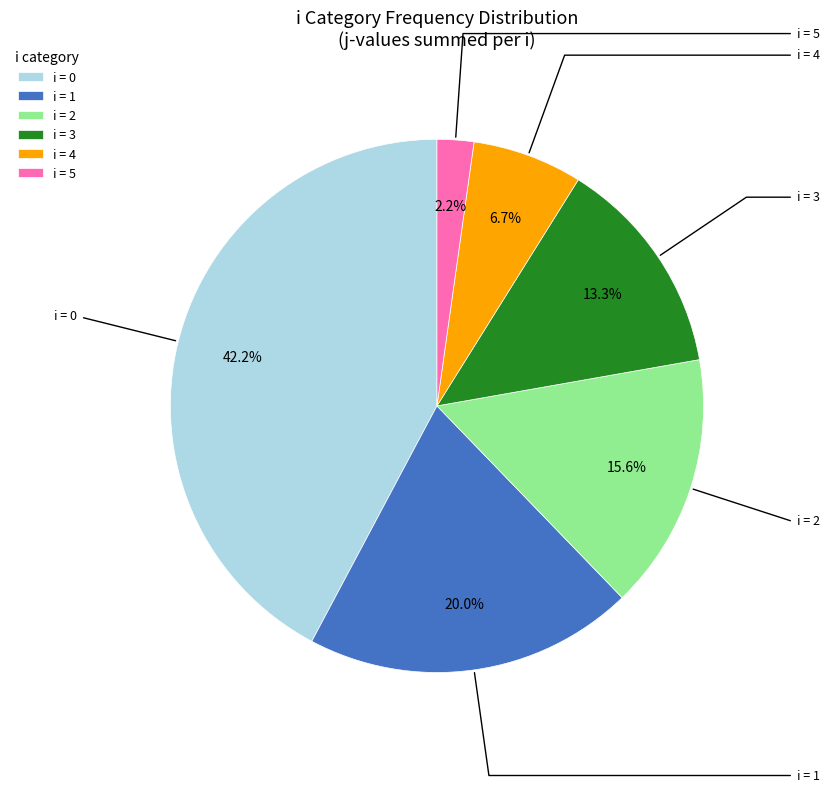

Between i = 1 and i = 0, which is larger?

i = 0